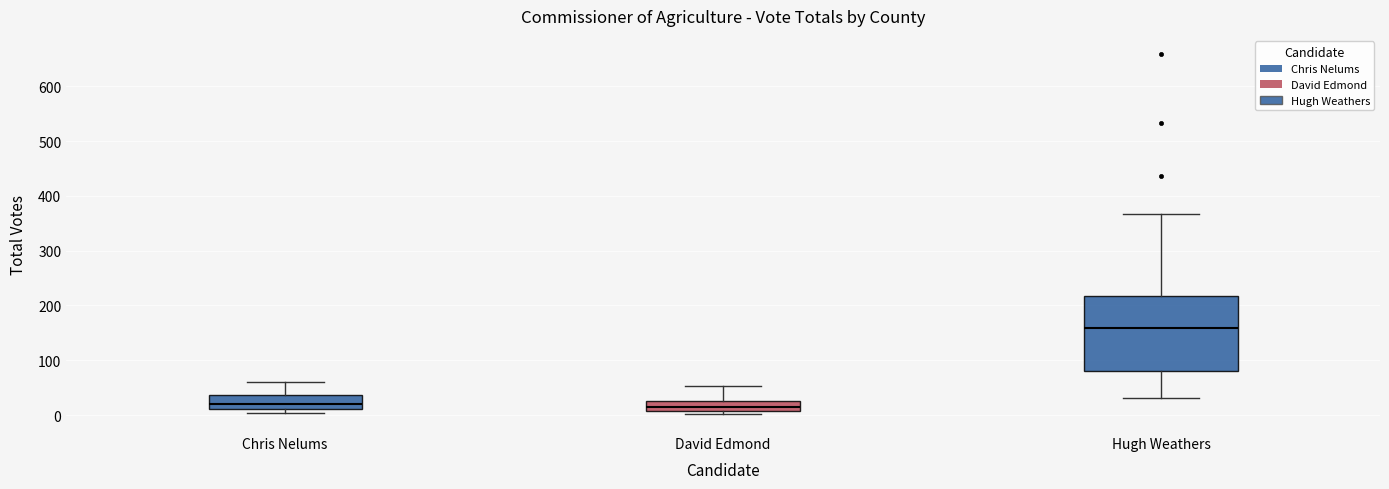

Which box has the highest median line?

Hugh Weathers